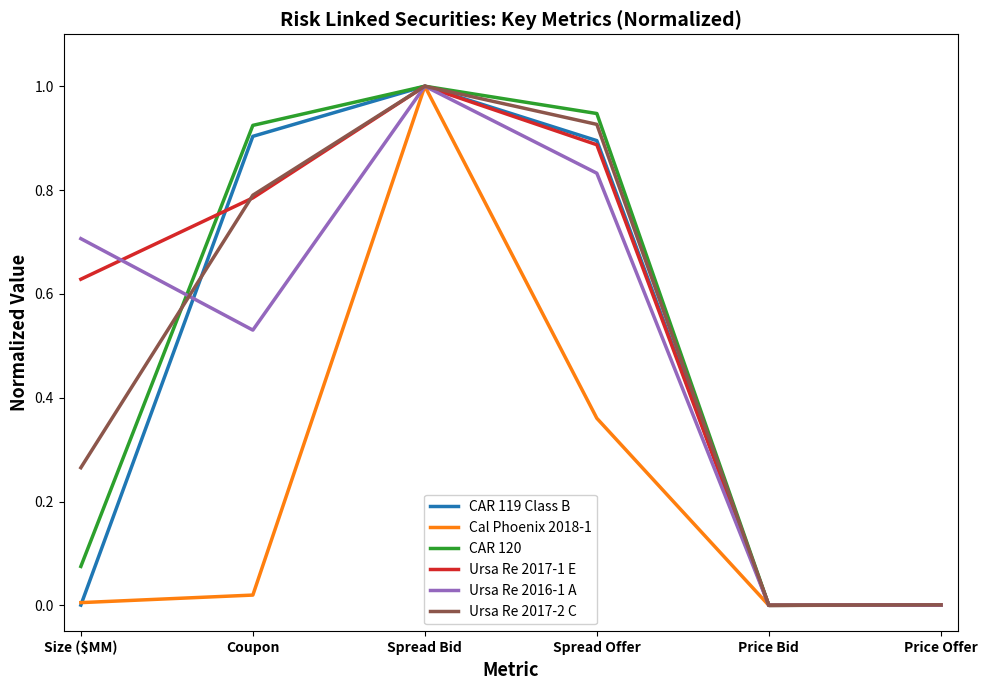

At which category does the chart reach its peak across all series?

Spread Bid